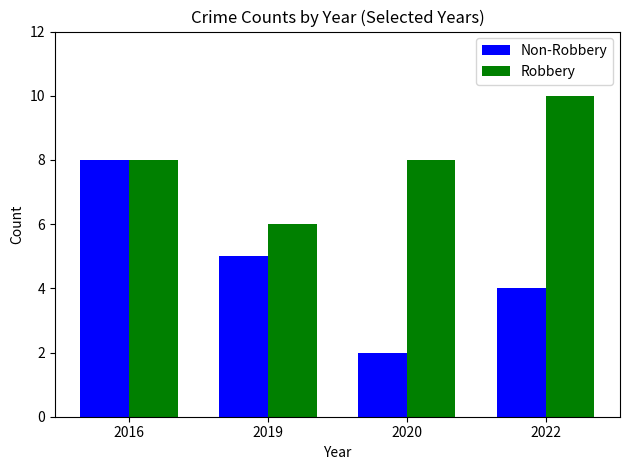

What is the difference between the maximum and second lowest values in the Non-Robbery series?

4